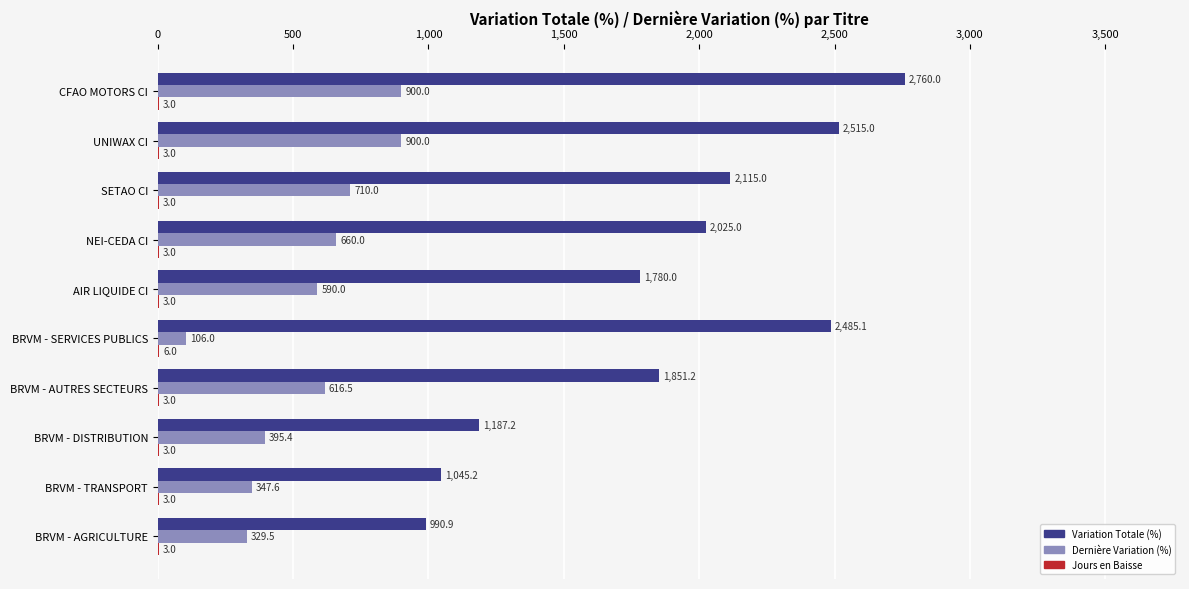

At which category is the sum across all series the highest?

CFAO MOTORS CI